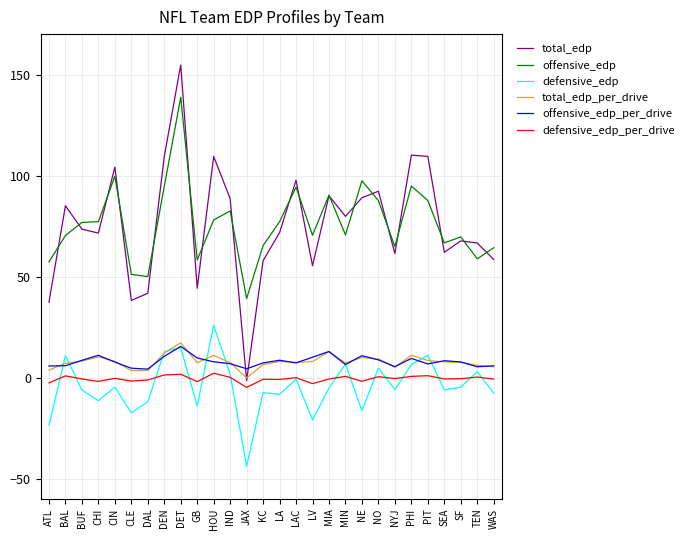

Which label corresponds to the smallest value in the chart?

JAX